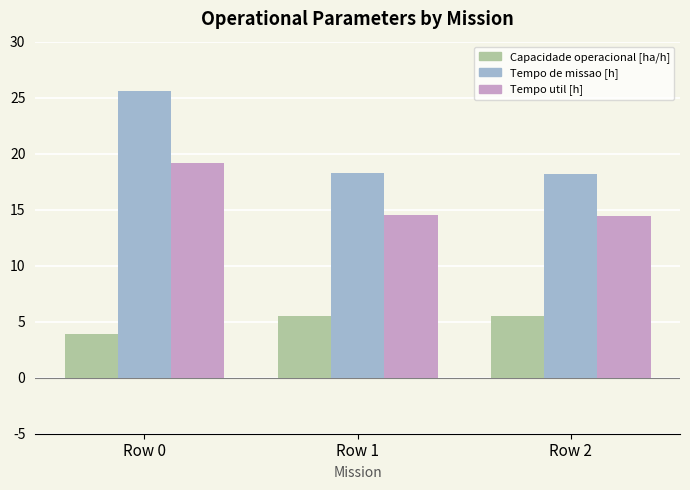

What is the maximum value for Capacidade operacional [ha/h]?

5.5